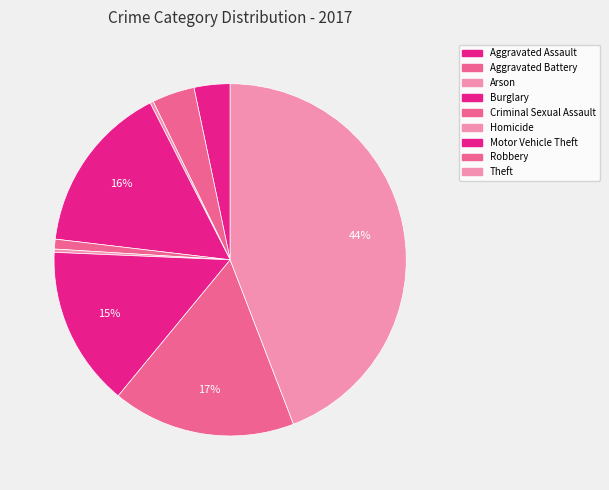

Count the number of slices in the pie.

9